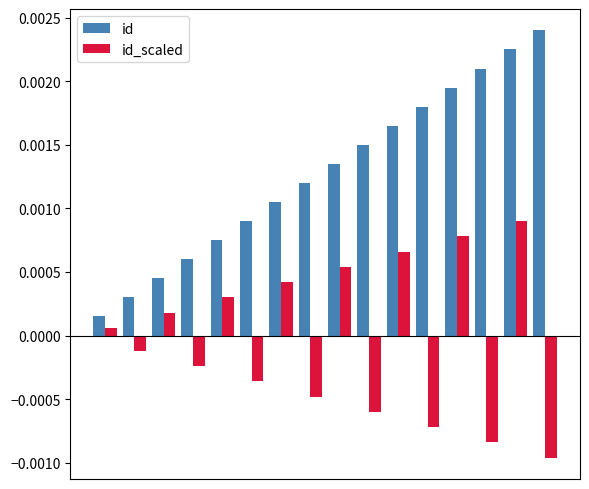

What are all the series names shown in the legend?

id, id_scaled